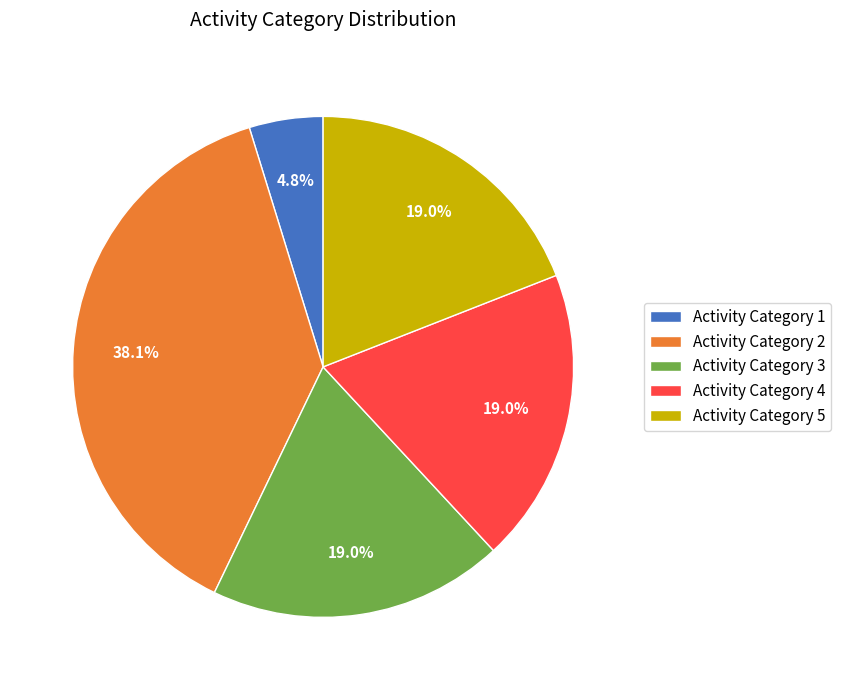

How many slices are in this pie chart?

5